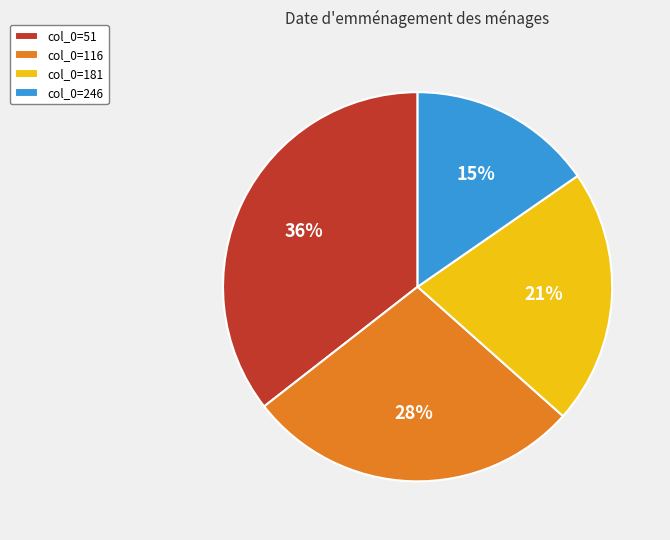

To the nearest percent, what is the average slice percentage?

25%